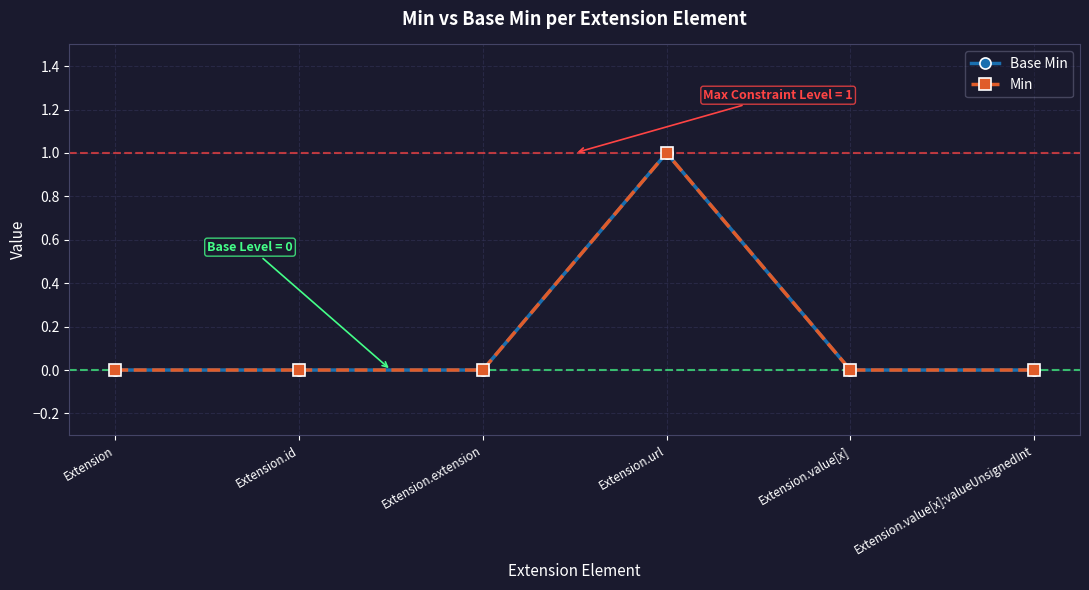

Does the chart have visible grid lines?

Yes